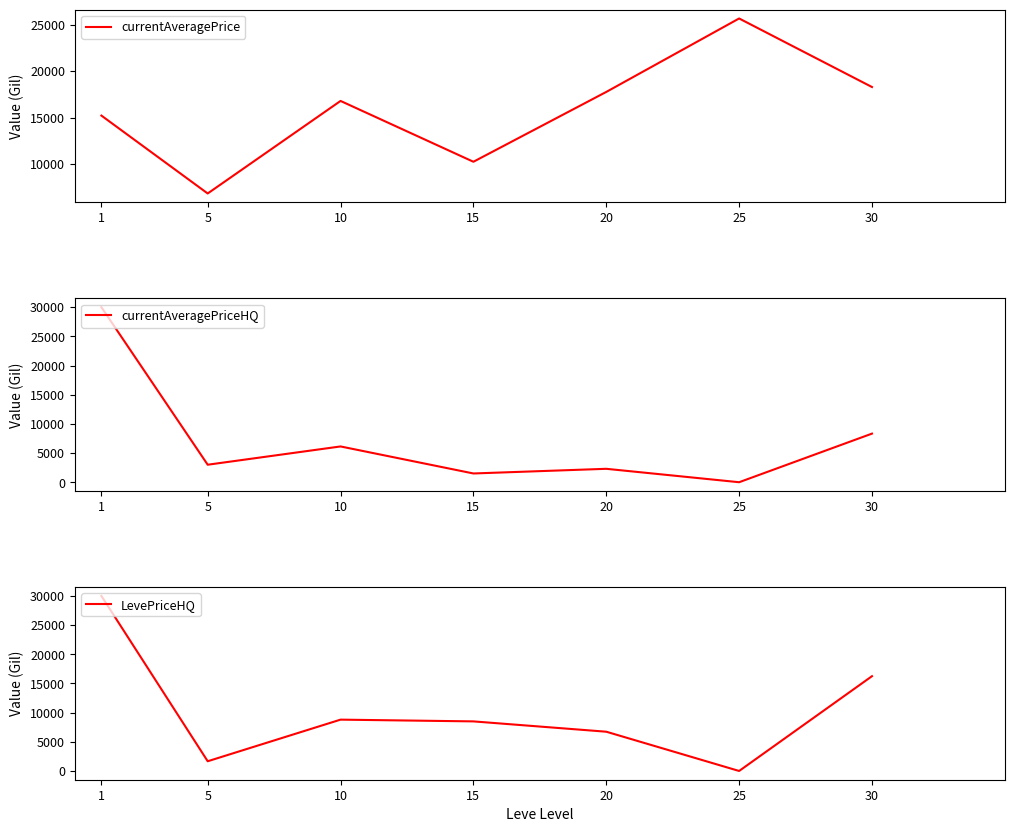

What is the difference between the maximum and minimum values in the currentAveragePriceHQ series?

30000